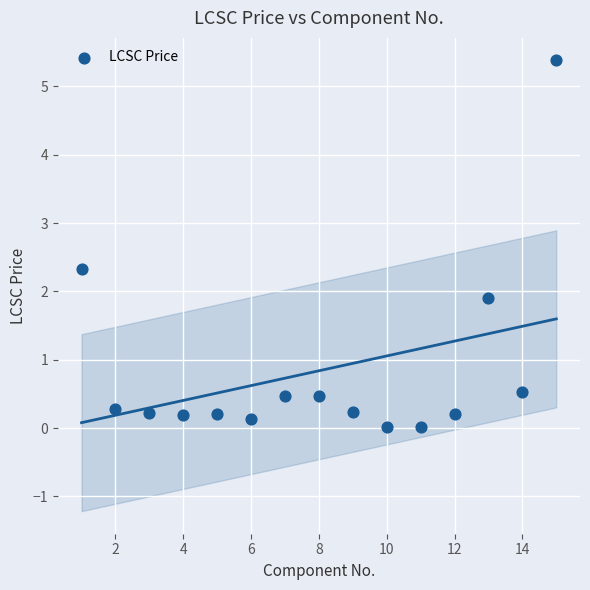

What is the range of Y values (max minus min)?

5.4